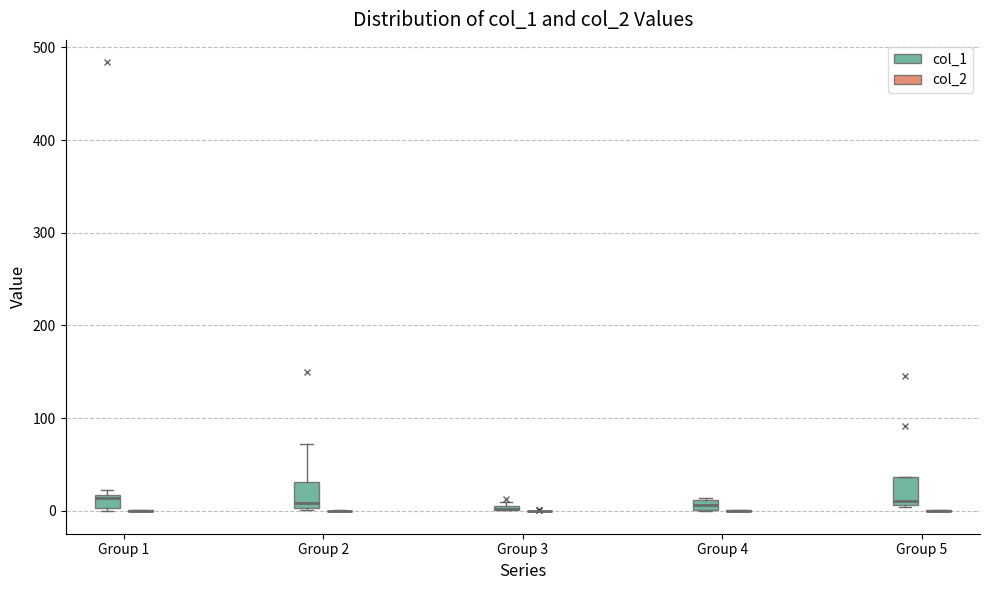

Where is the upper edge of the box for Group 2 (col_1) on the y-axis? The values are not printed on the chart, so give them approximately, as read against the axis.

30